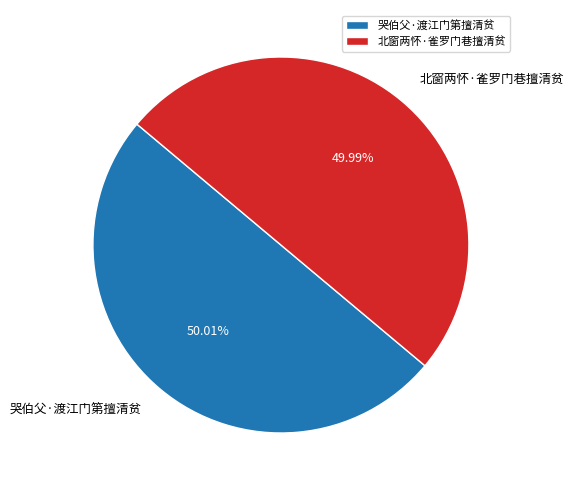

To the nearest percent, what portion does 哭伯父·渡江门第擅清贫 represent?

50%